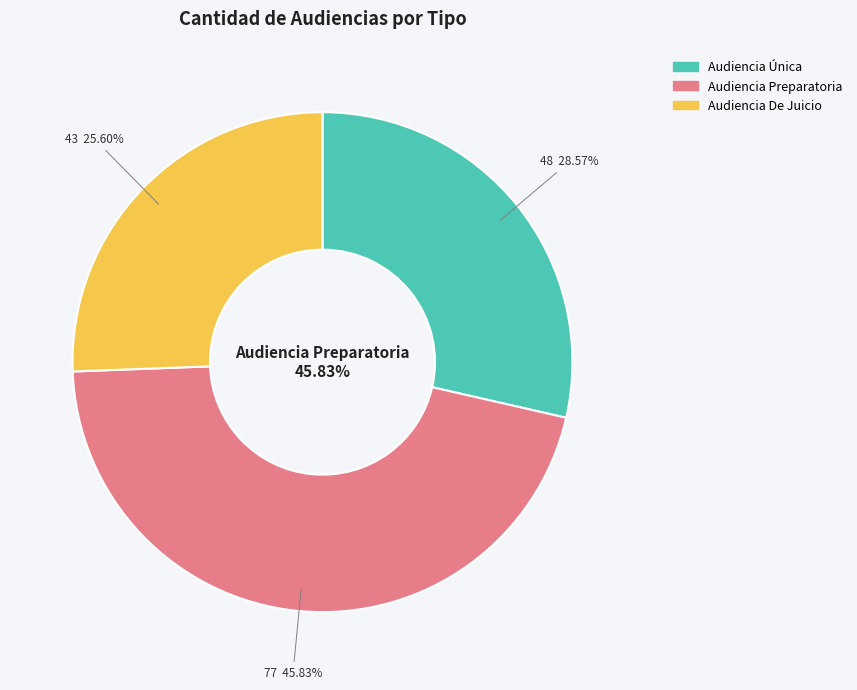

What is the change in value from Audiencia Única to Audiencia Preparatoria?

+29